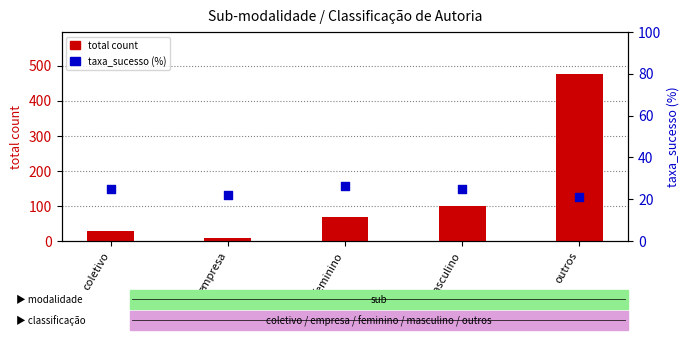

Is the value of taxa_sucesso (%) at masculino greater than the value of total count at coletivo?

No